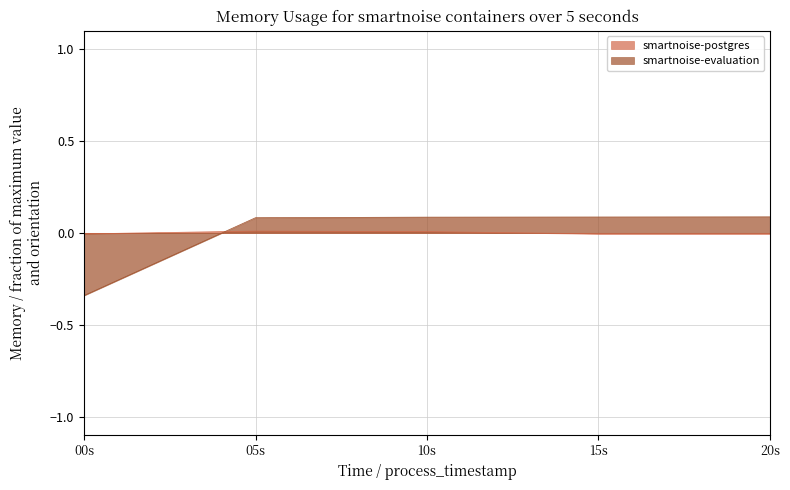

Which series has the largest range (max minus min)?

smartnoise-evaluation